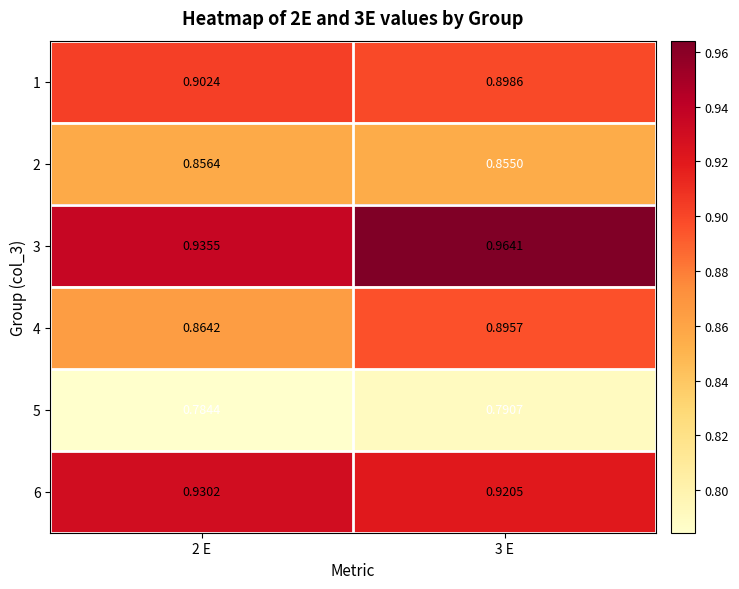

Is the value of 6 at 3 E greater than the value of 2 at 2 E?

Yes